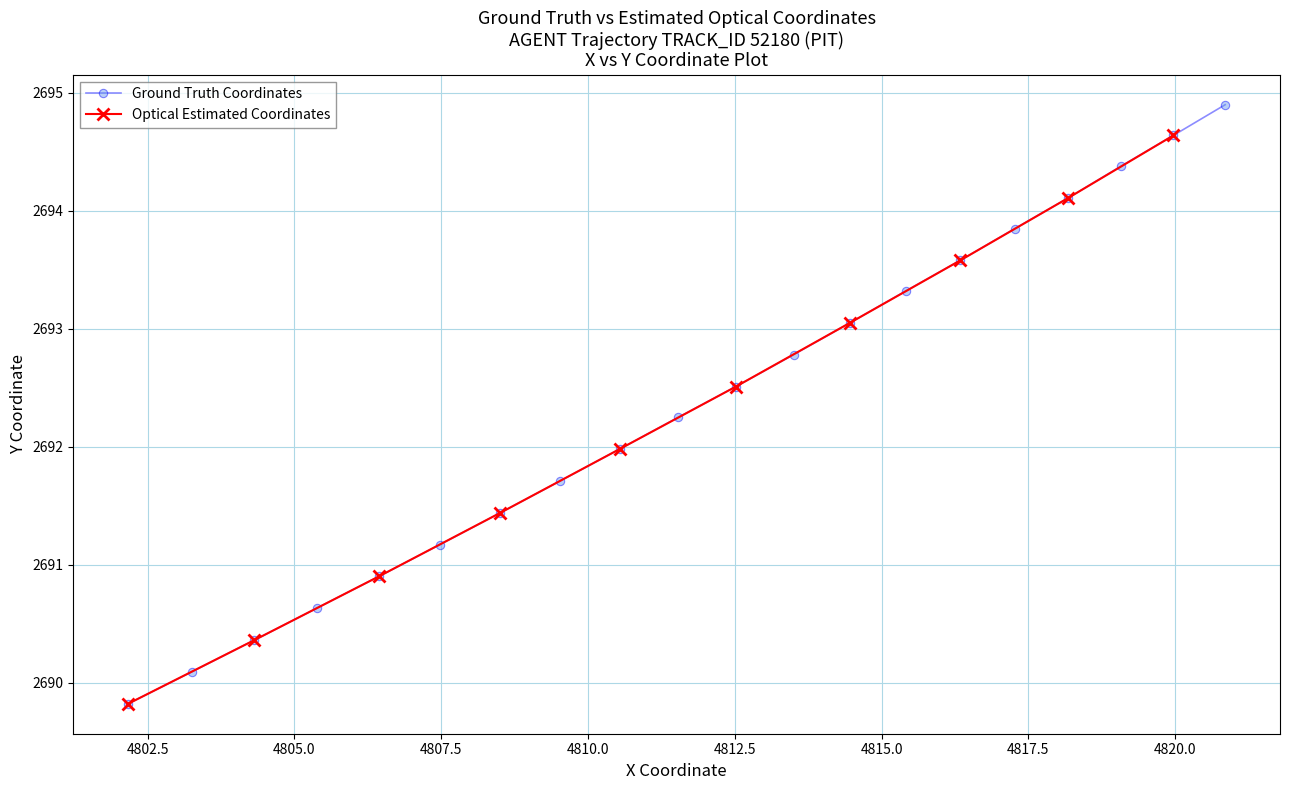

What is the value of the Ground Truth Coordinates point at the 11th from the left?

2692.5